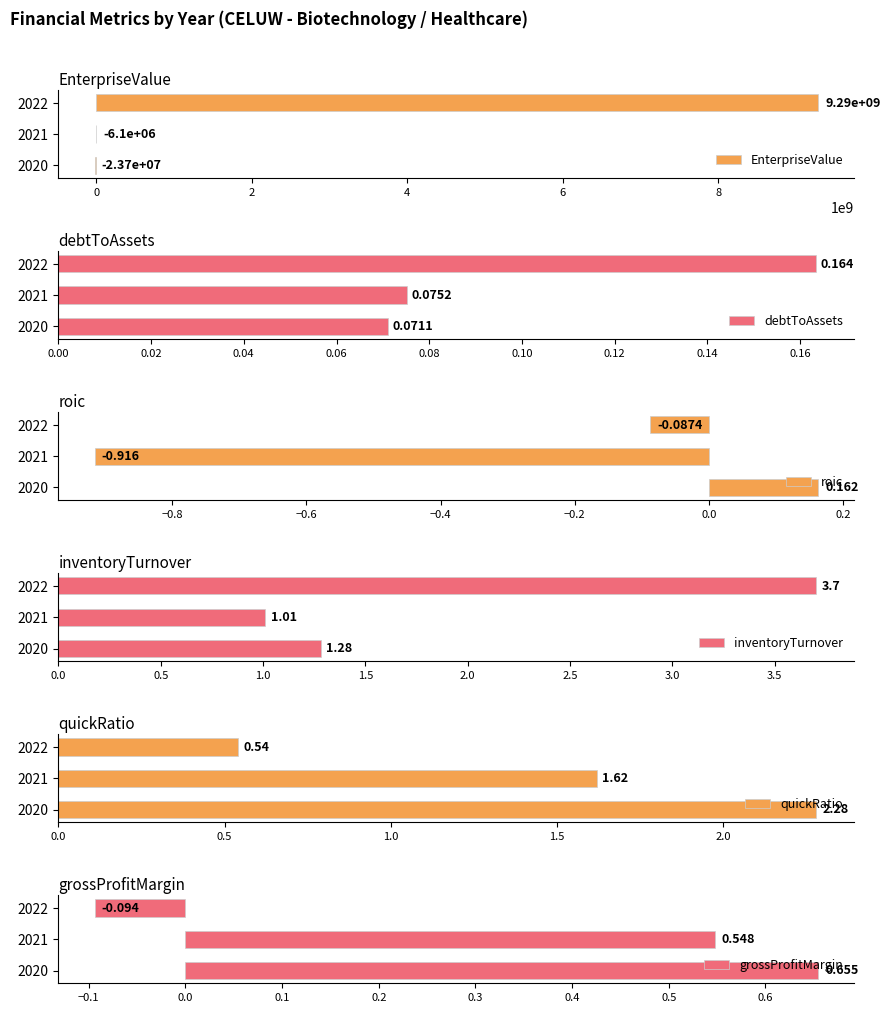

How many debtToAssets values are between 0 and 1?

3